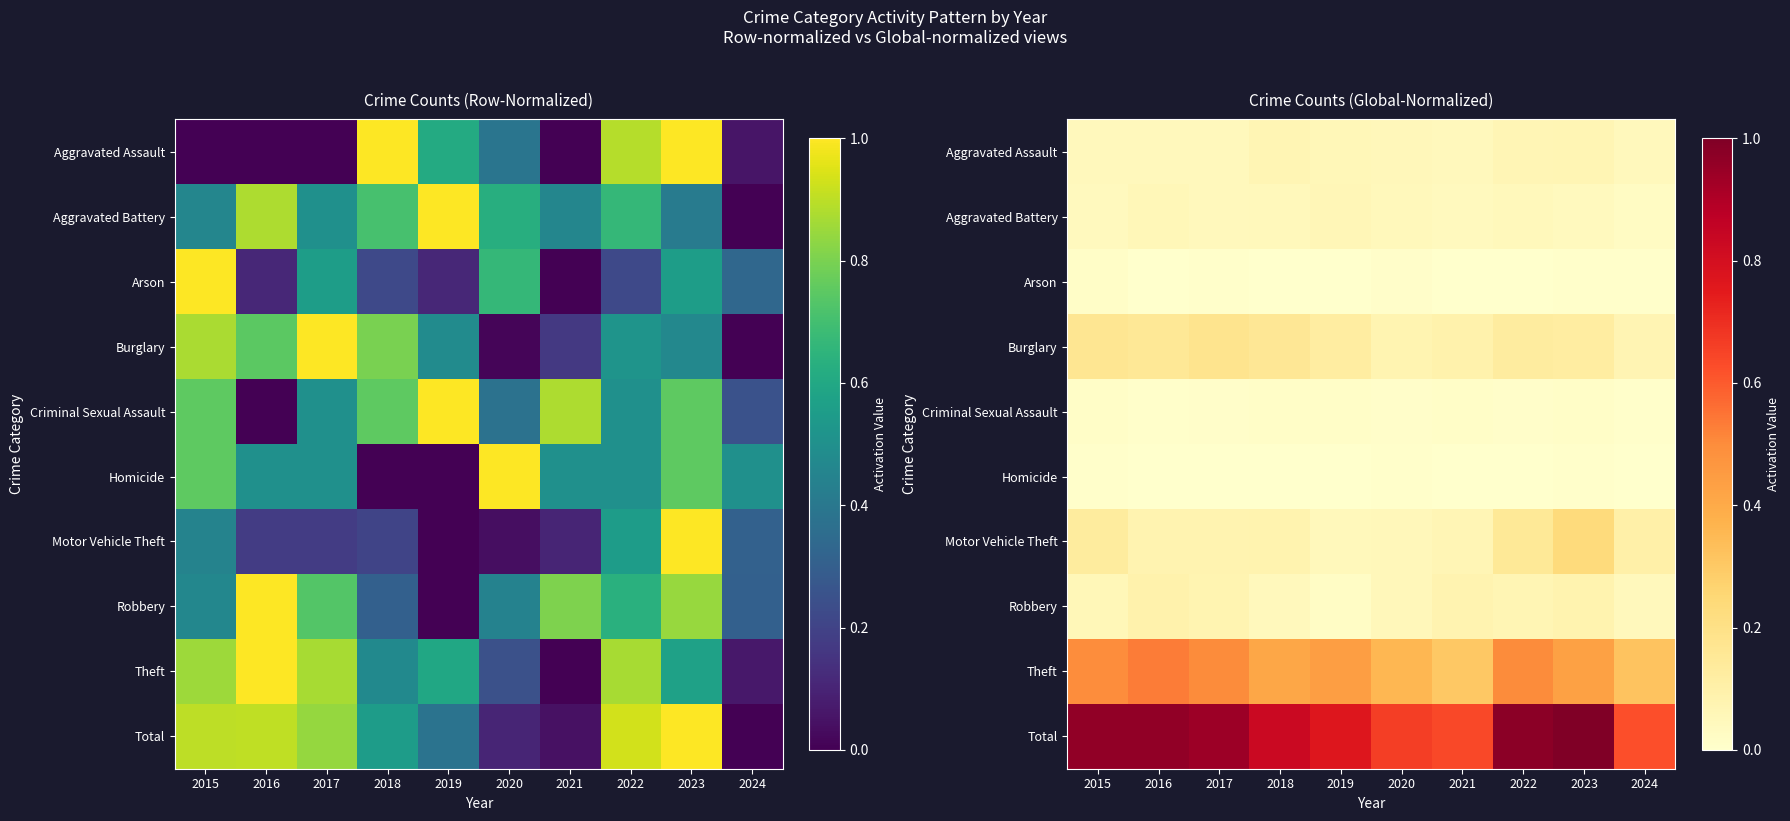

Which series has the widest spread of values?

Total